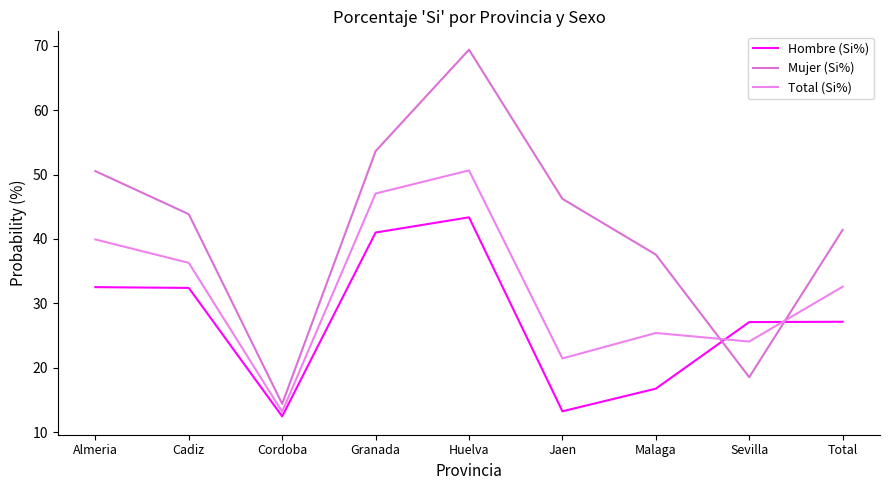

What position from the right is Huelva?

5